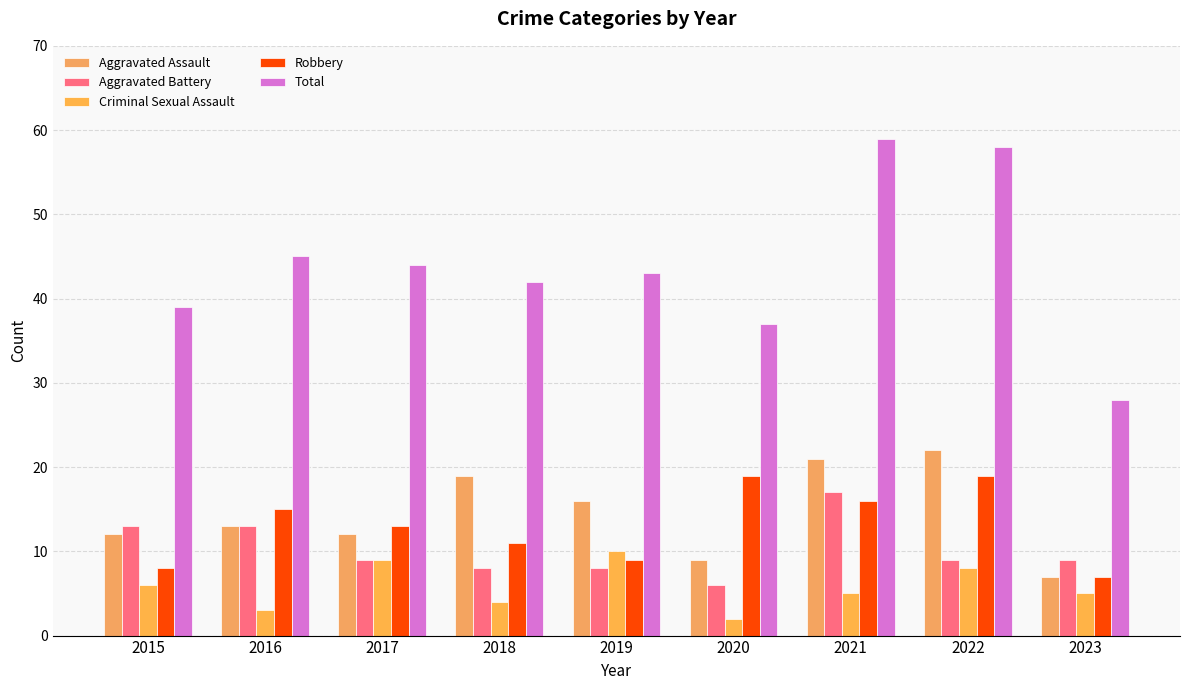

Does the chart contain stacked bars?

No